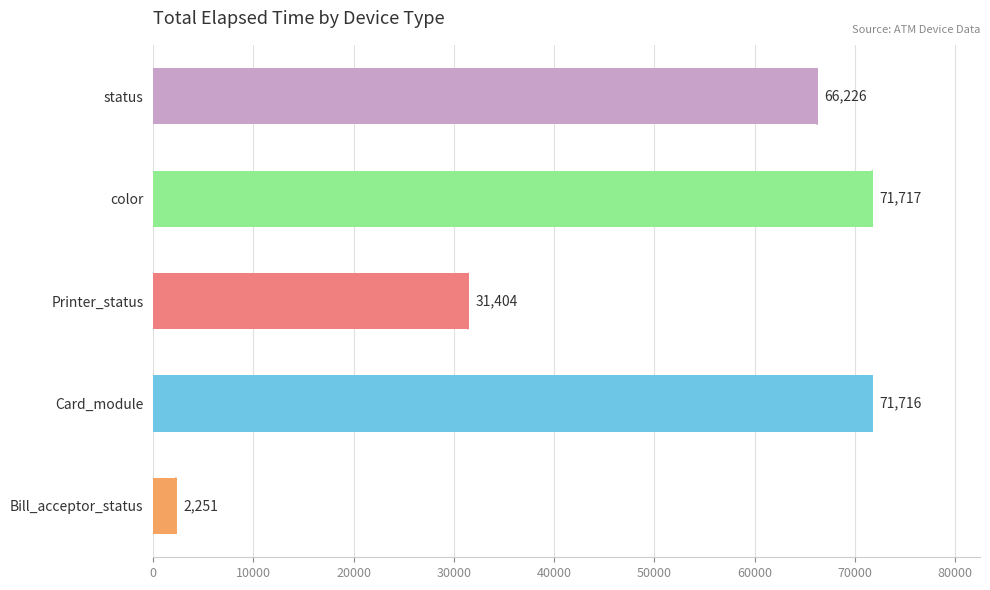

What is the smallest value displayed?

2251